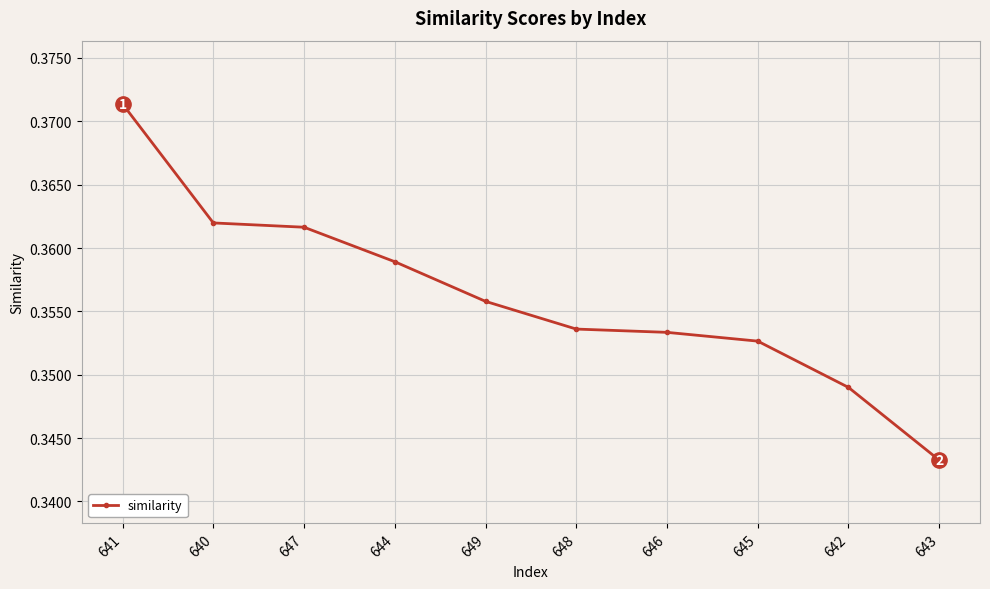

What is the sum of all values?

3.6